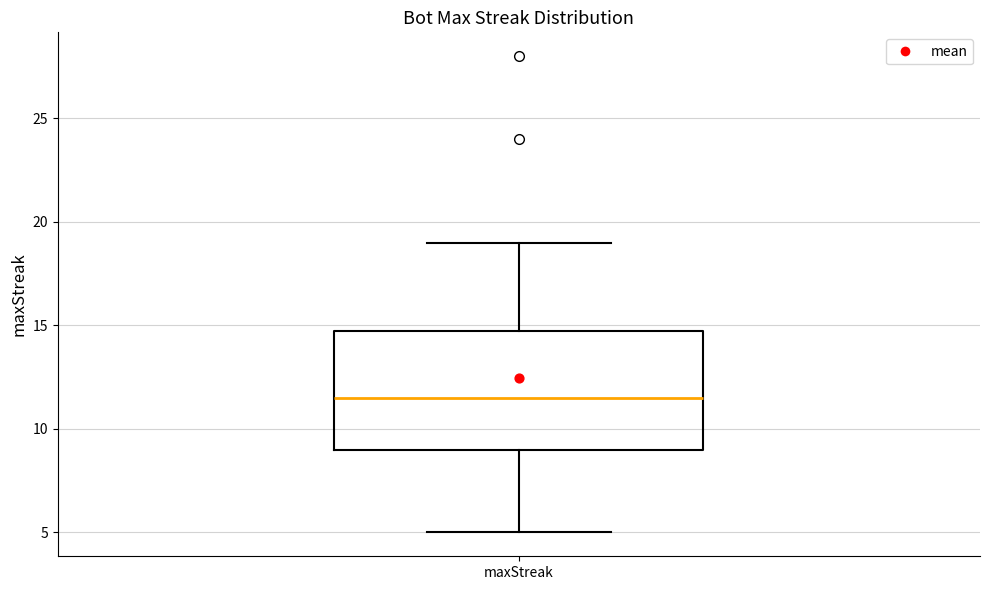

Transcribe this box plot: give where the median line is, the range the box spans, and where the two whiskers end, as read against the y-axis. The values are not printed on the chart, so give them approximately, as read against the axis.

median 11.5, box 9.0 to 15.0, whiskers 5.0 to 19.0